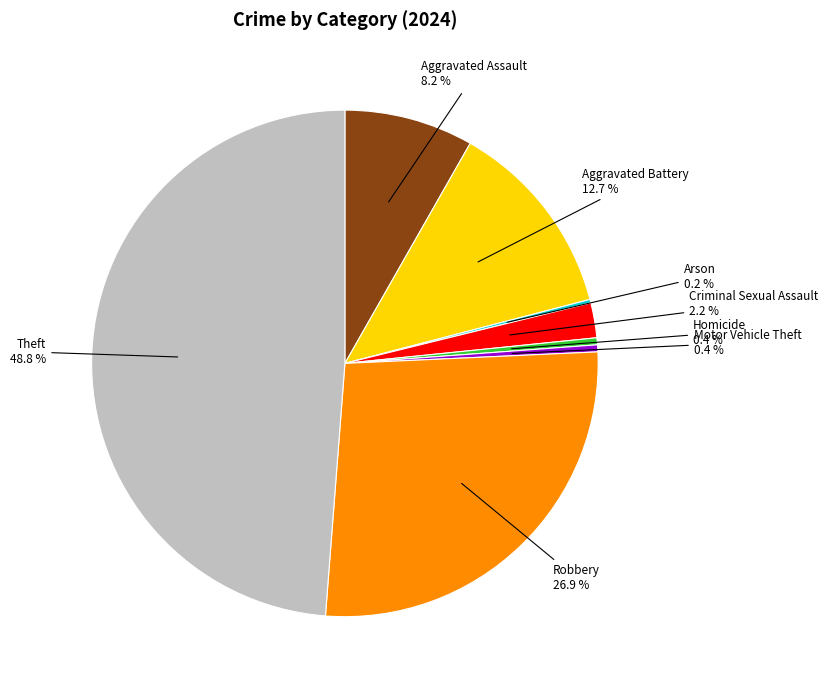

Is there a majority slice in this chart?

No